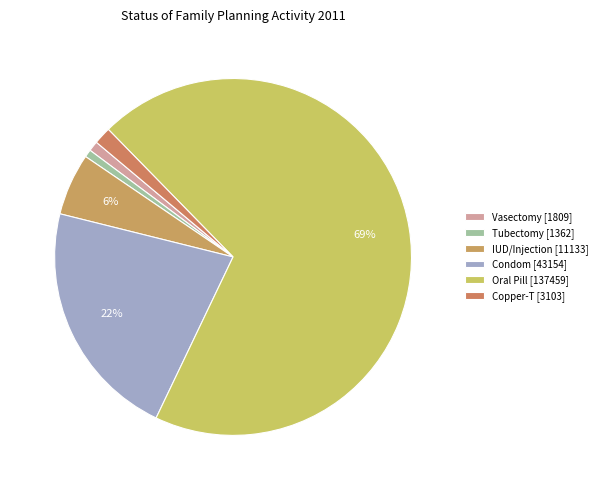

How many segments does this pie chart have?

6